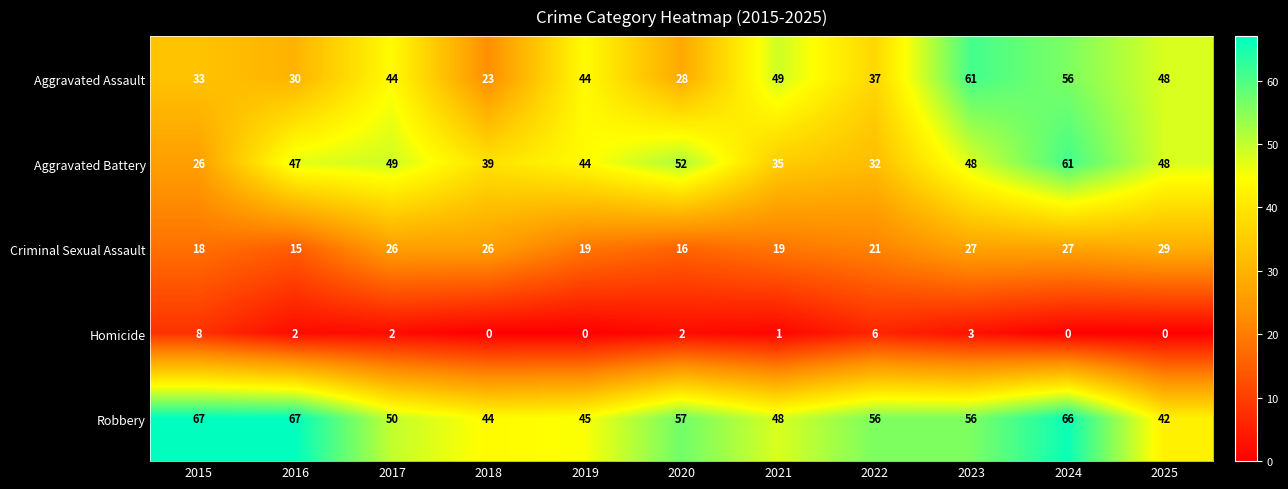

At 2022, list the series in order from largest to smallest.

Robbery, Aggravated Assault, Aggravated Battery, Criminal Sexual Assault, Homicide